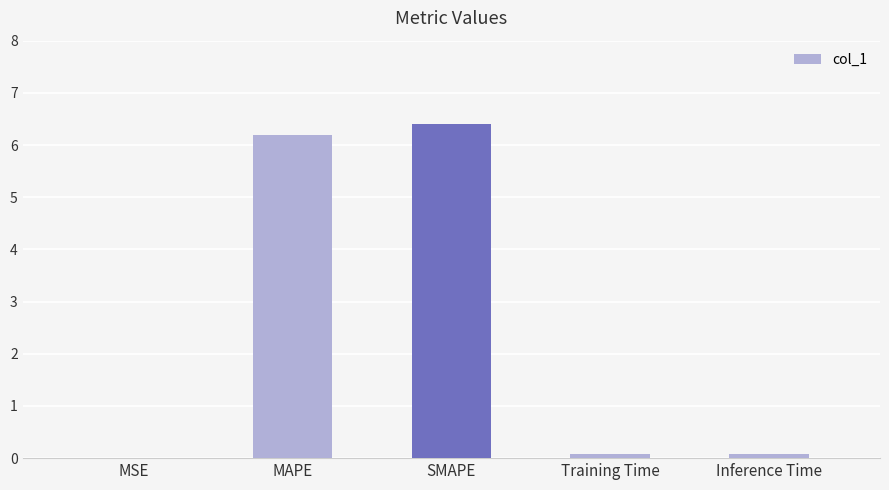

The chart shows a value of 9.2 at SMAPE. True or false?

False